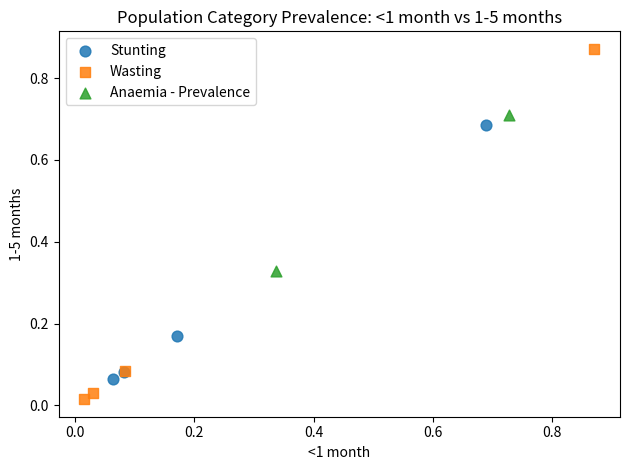

What are all the series names shown in the legend?

Stunting, Wasting, Anaemia - Prevalence